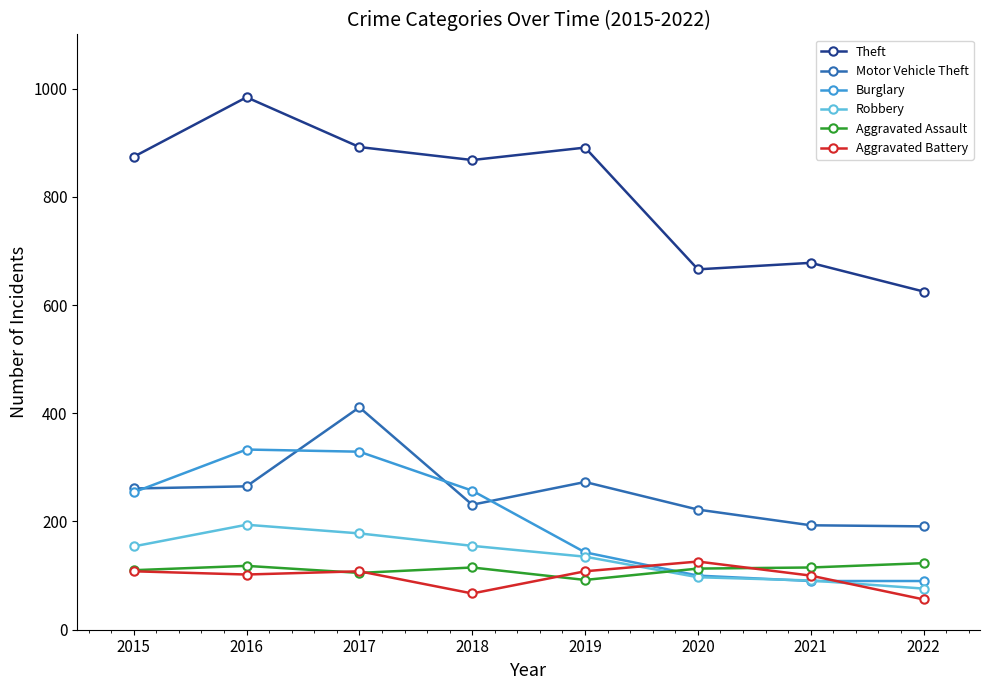

What is the average value of the Burglary series?

200